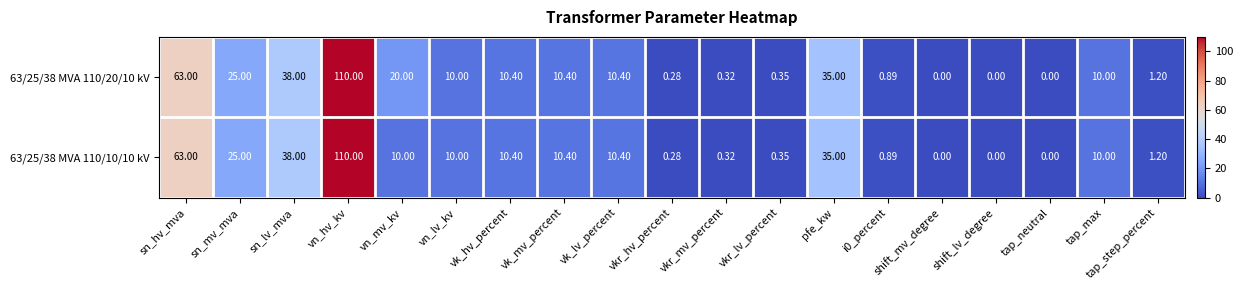

Rank the series by their average value, from highest to lowest.

63/25/38 MVA 110/20/10 kV, 63/25/38 MVA 110/10/10 kV